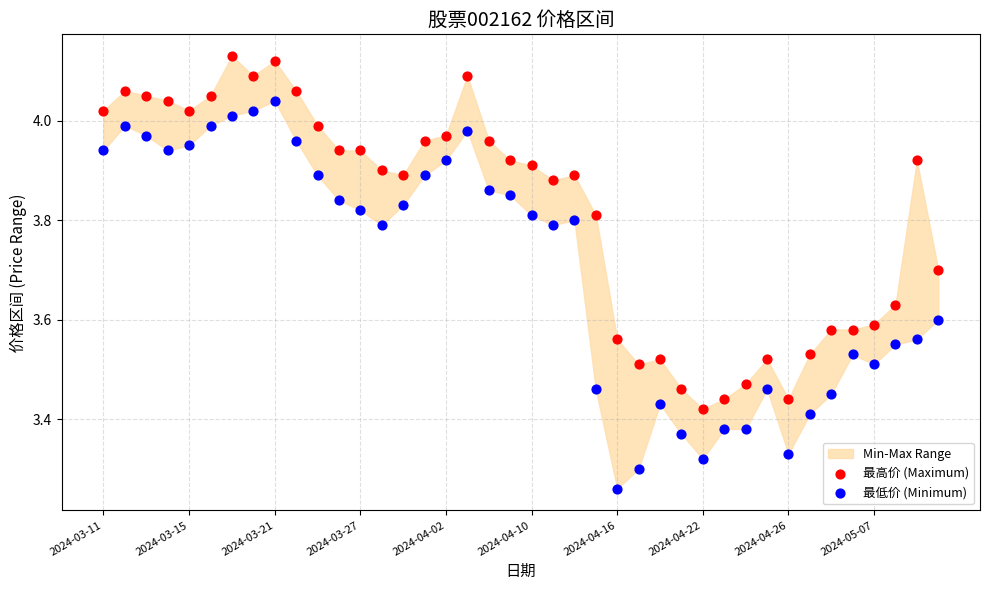

Which series has the largest Y range (max minus min)?

最低价 (Minimum)